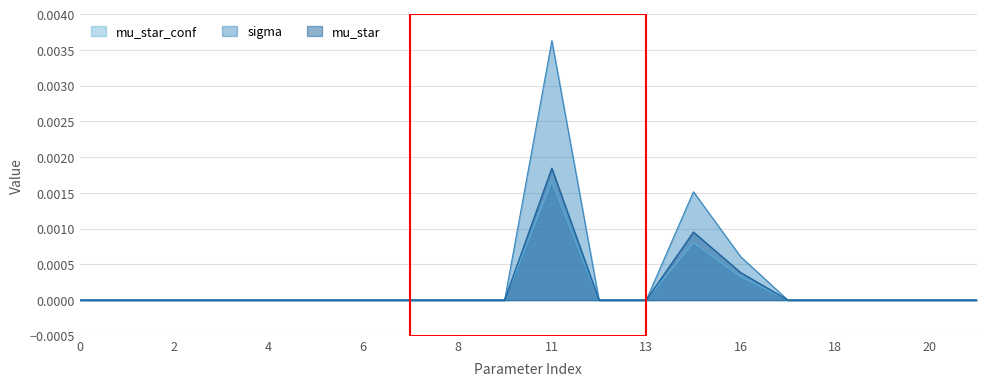

True or false: mu_star has a value of 0.0 at 16.

True